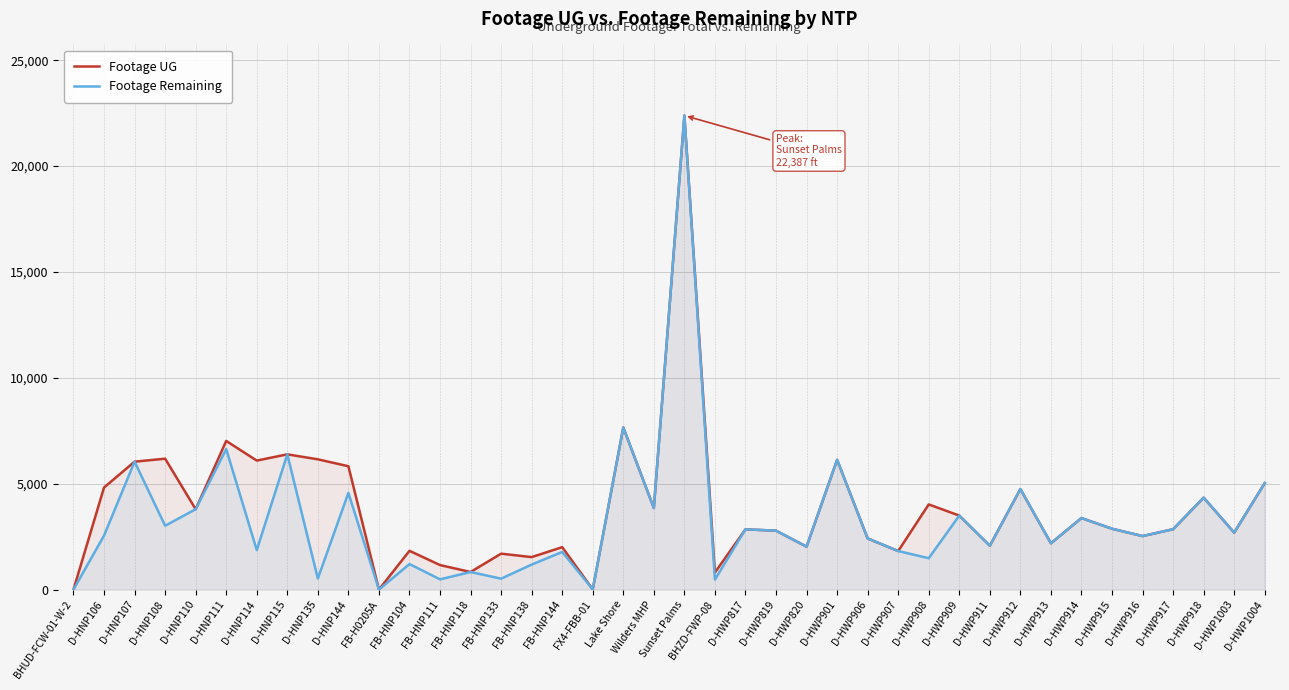

Rank the categories by Footage UG value from highest to lowest.

Sunset Palms, Lake Shore, D-HNP111, D-HNP115, D-HNP108, D-HNP135, D-HWP901, D-HNP114, D-HNP107, D-HNP144, D-HWP1004, D-HNP106, D-HWP912, D-HWP918, D-HWP908, Wilders MHP, D-HNP110, D-HWP909, D-HWP914, D-HWP915, D-HWP917, D-HWP817, D-HWP819, D-HWP1003, D-HWP916, D-HWP906, D-HWP913, D-HWP911, D-HWP820, FB-HNP144, FB-HNP104, D-HWP907, FB-HNP133, FB-HNP138, FB-HNP111, FB-HNP118, BHZD-FWP-08, FX4-FBB-01, BHUD-FCW-01-W-2, FB-H0205A